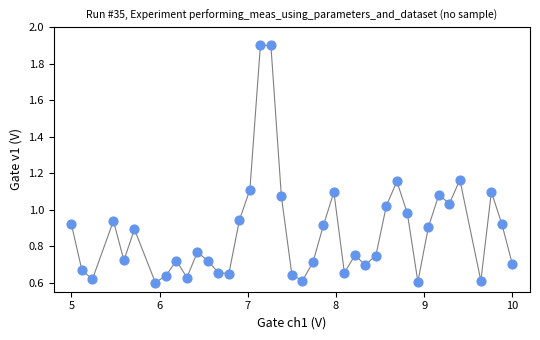

What is the range of X values (max minus min)?

5.0